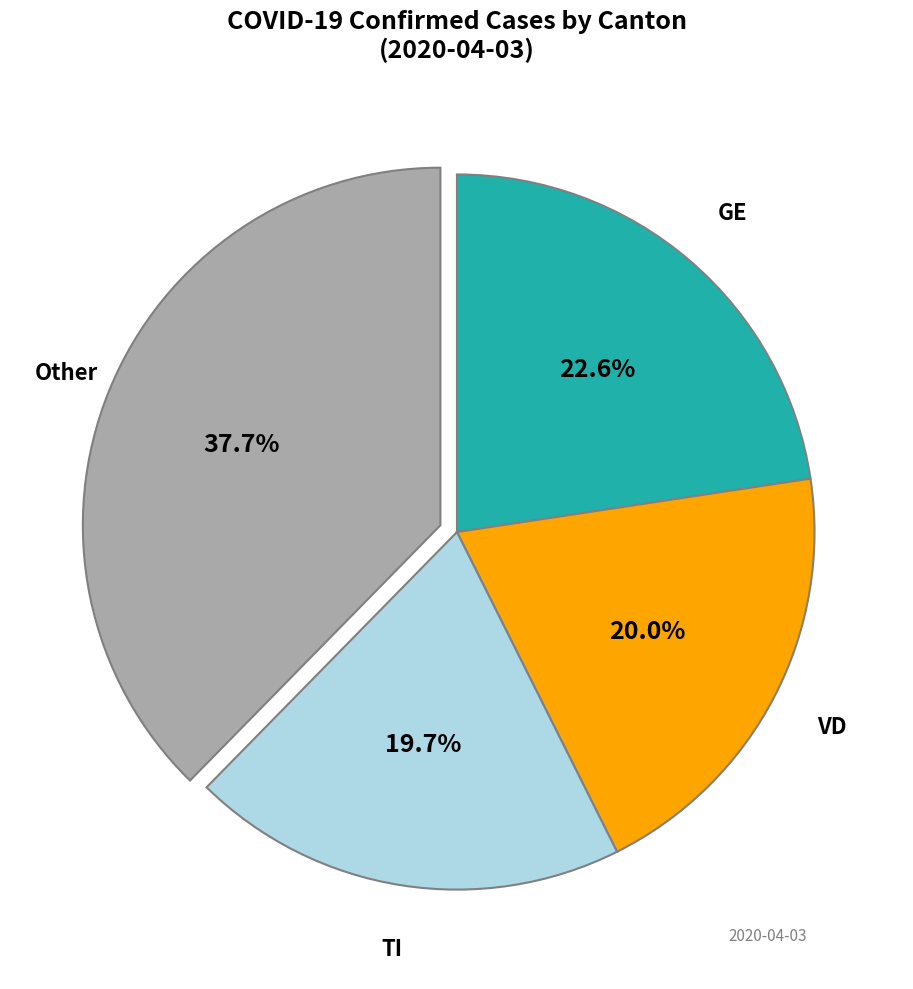

What is the largest slice in the pie chart?

Other